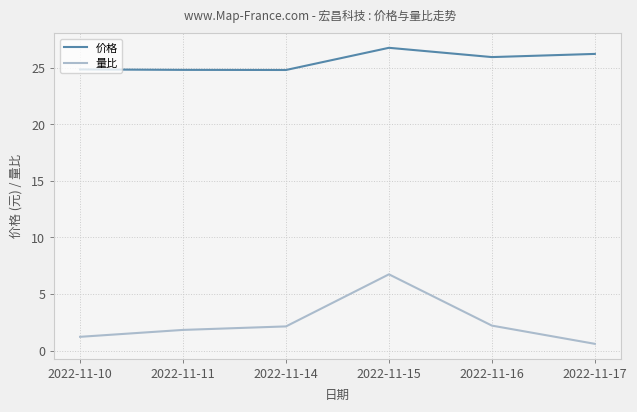

What is the difference between the highest and lowest values at 2022-11-11?

23.0